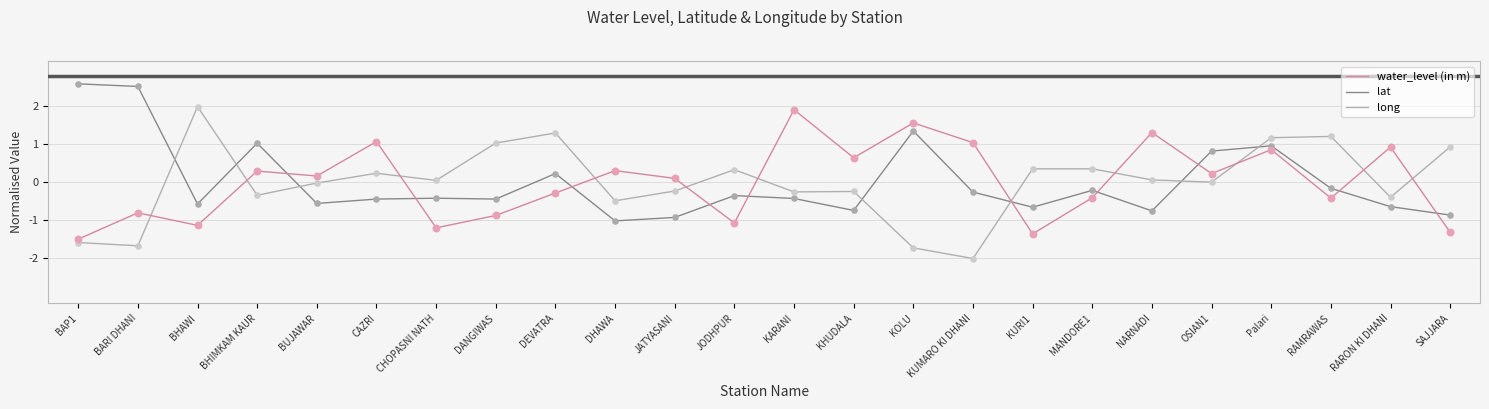

At which category is the sum across all series the highest?

Palari